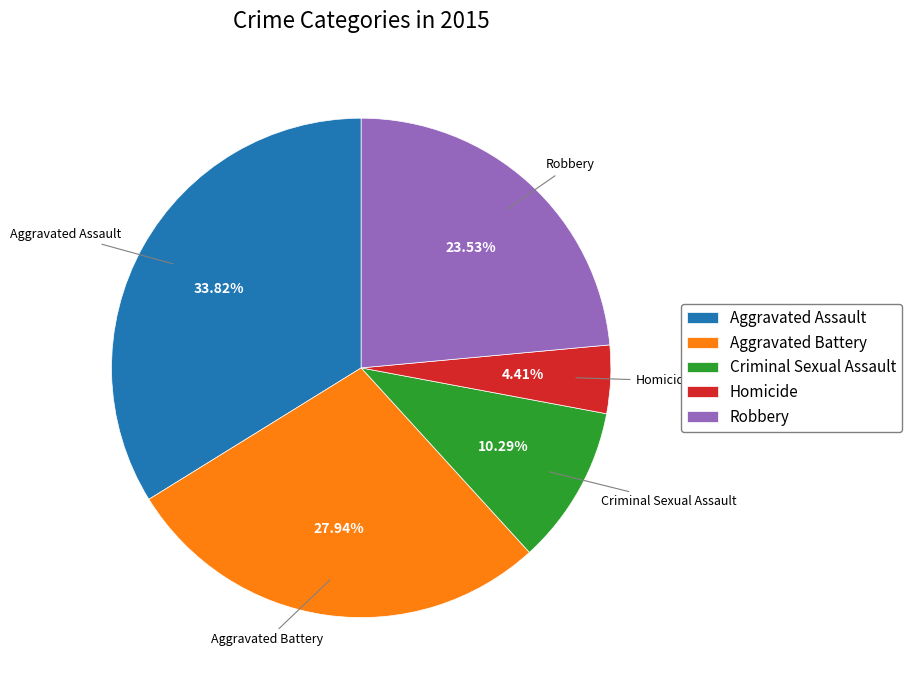

Count the number of slices in the pie.

5